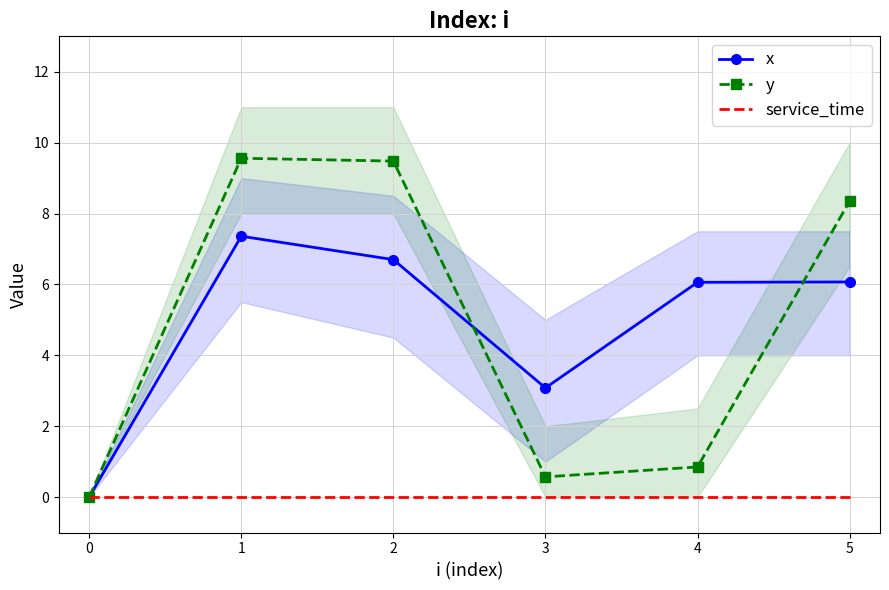

The x series shows 4.6 at 1. True or false?

False